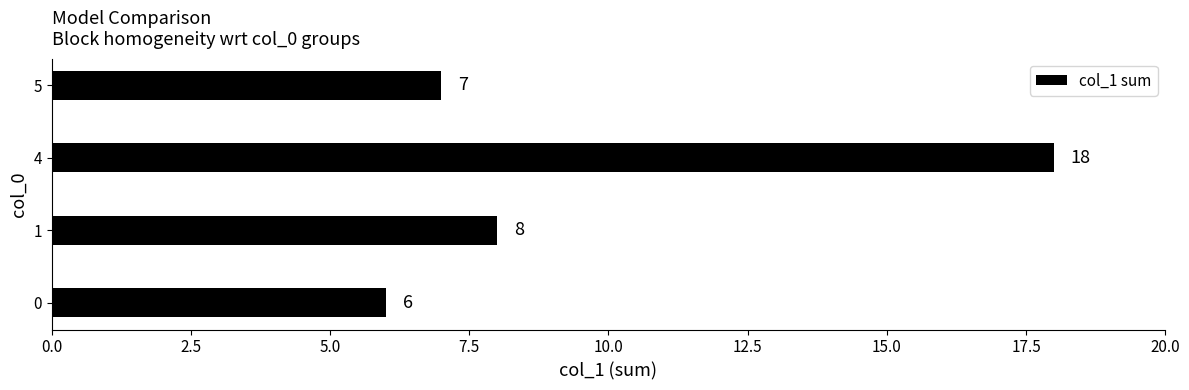

What is the sum of the values at 1 and 5?

15